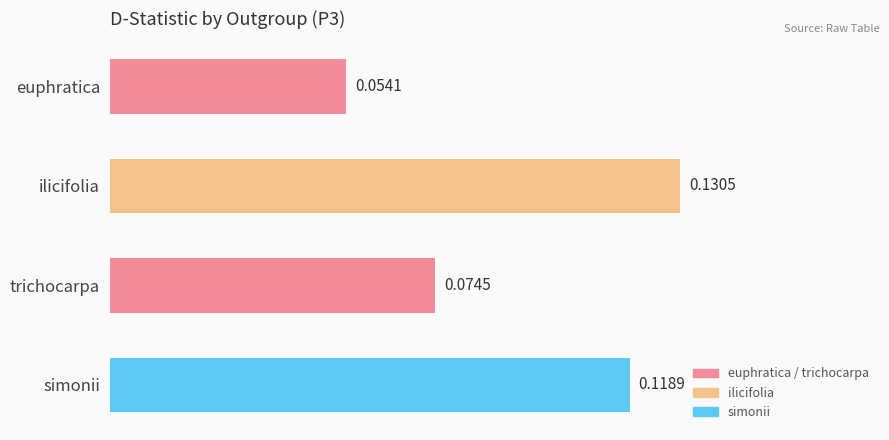

At which category does the chart reach its minimum across all series?

euphratica